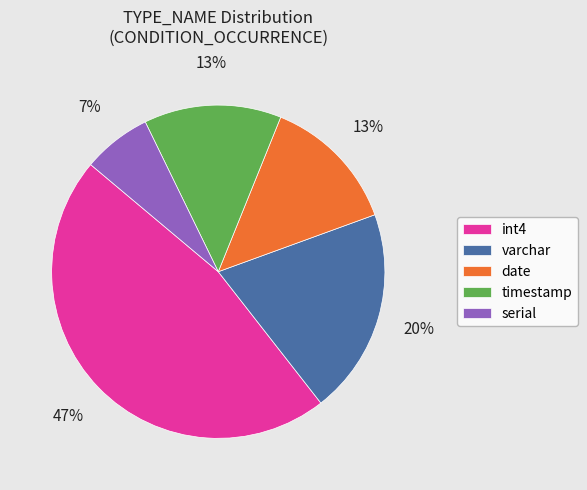

The timestamp slice represents 21% of the pie. True or false?

False